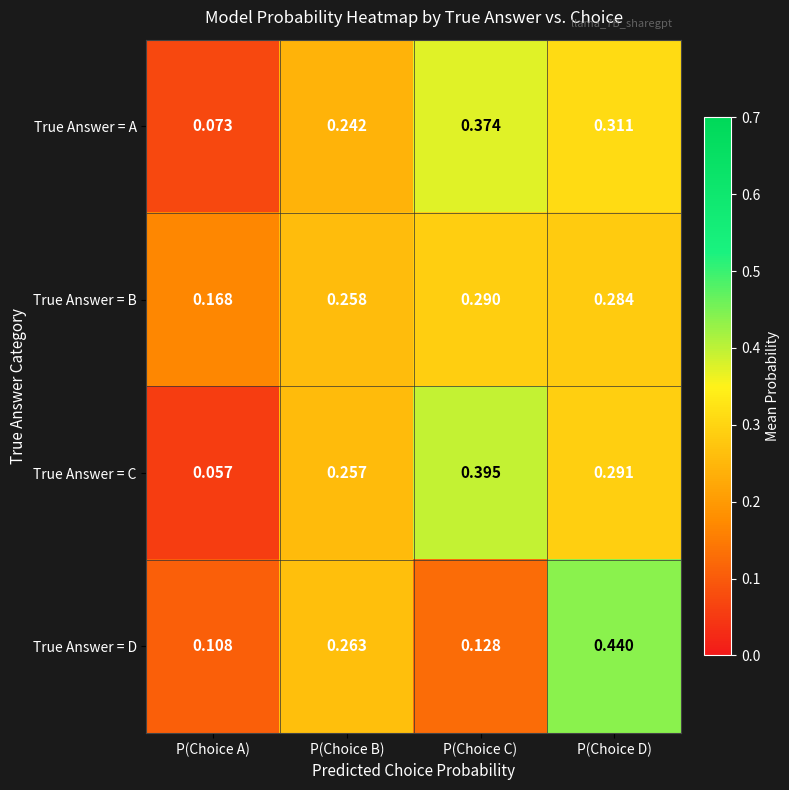

List the labels in order of True Answer = D value, smallest first.

P(Choice A), P(Choice C), P(Choice B), P(Choice D)